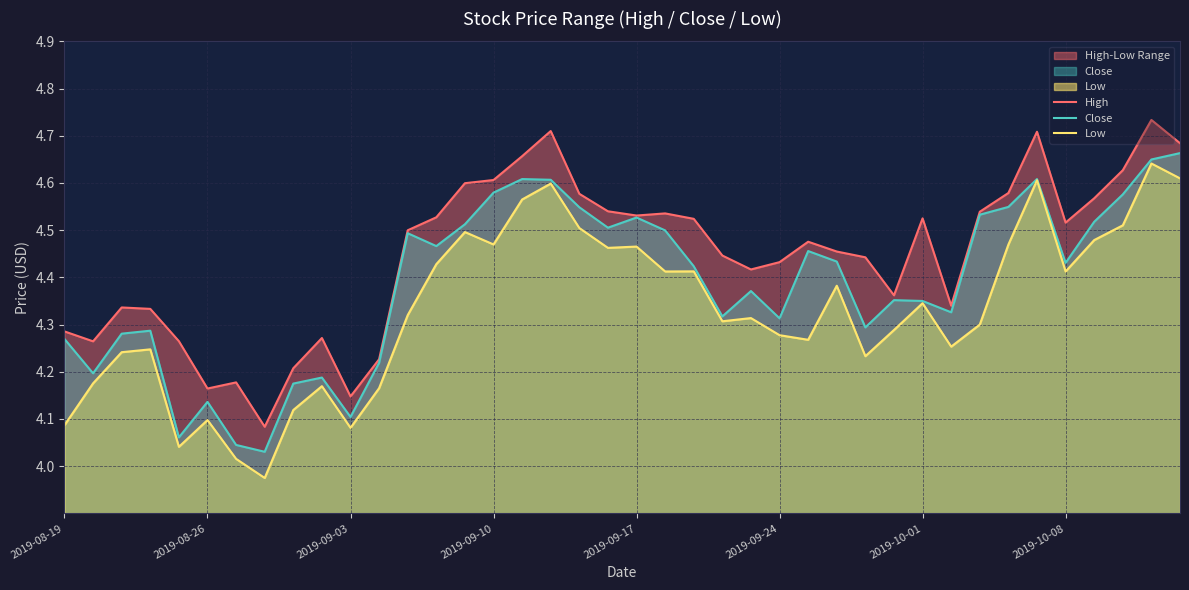

How many data points does each series have?

40